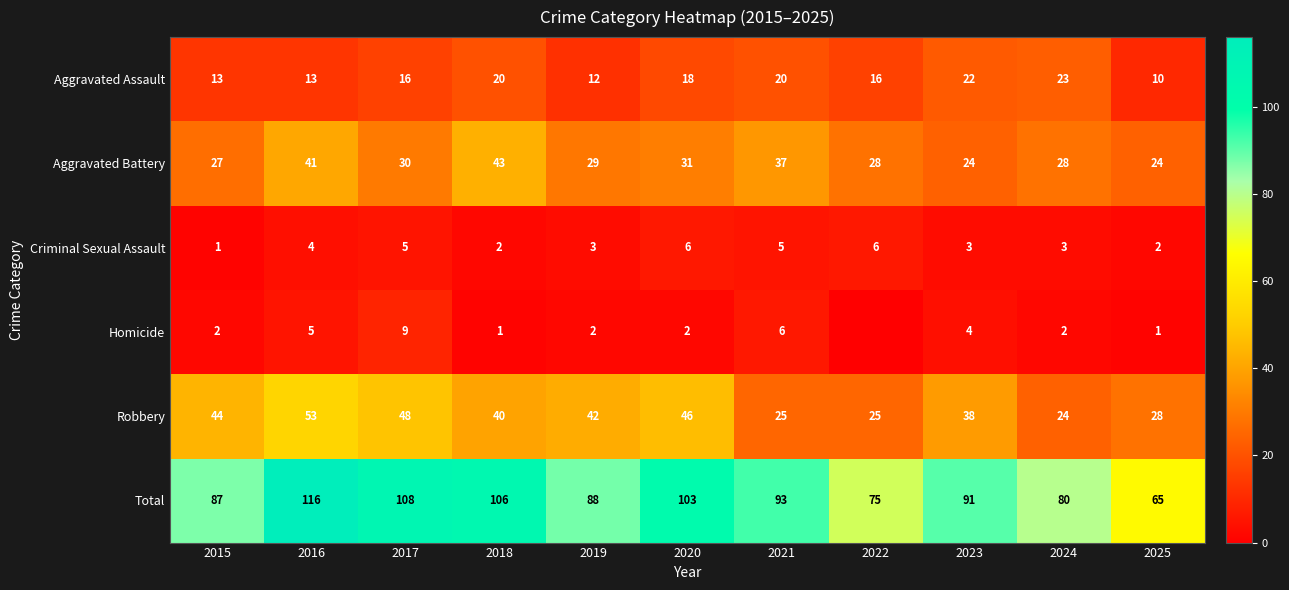

Where is Aggravated Battery nearest to the value 33?

2020